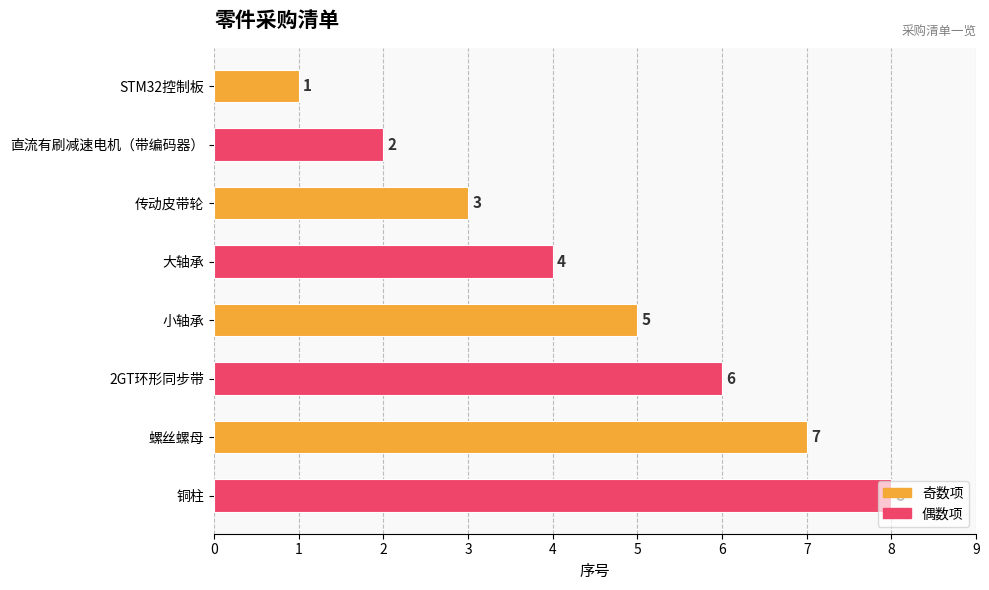

List the labels in order of value, largest first.

铜柱, 螺丝螺母, 2GT环形同步带, 小轴承, 大轴承, 传动皮带轮, 直流有刷减速电机（带编码器）, STM32控制板